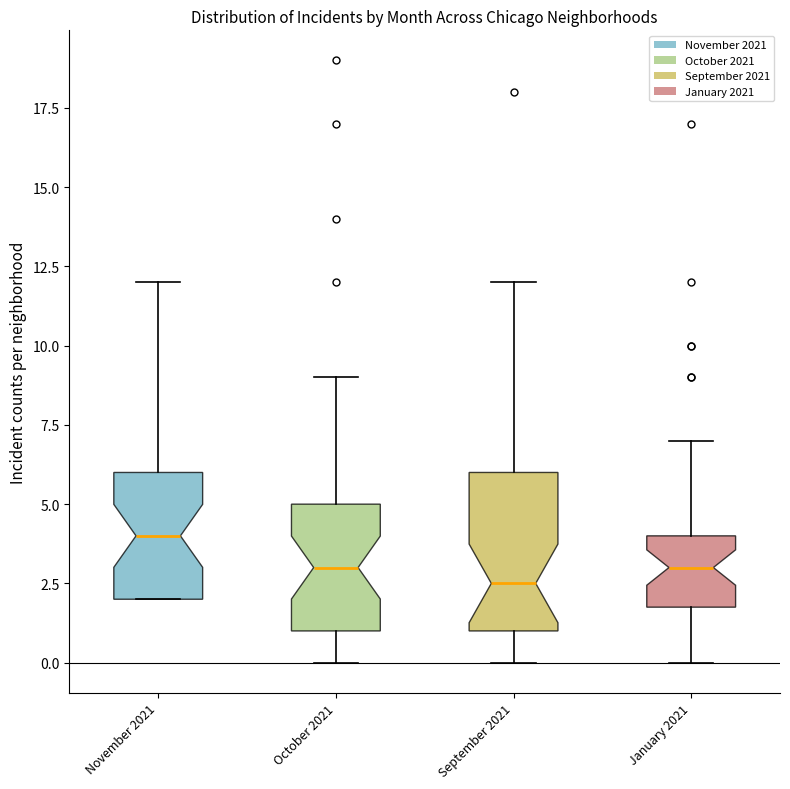

Reading left to right, read every box against the y-axis: the position of its median line, the range the box covers, and the ends of its whiskers. The values are not printed on the chart, so give them approximately, as read against the axis.

November 2021: median 4.0, box 2.0 to 6.0, whiskers 2.0 to 12.0
October 2021: median 3.0, box 1.0 to 5.0, whiskers 0.0 to 9.0
September 2021: median 2.5, box 1.0 to 6.0, whiskers 0.0 to 12.0
January 2021: median 3.0, box 2.0 to 4.0, whiskers 0.0 to 7.0